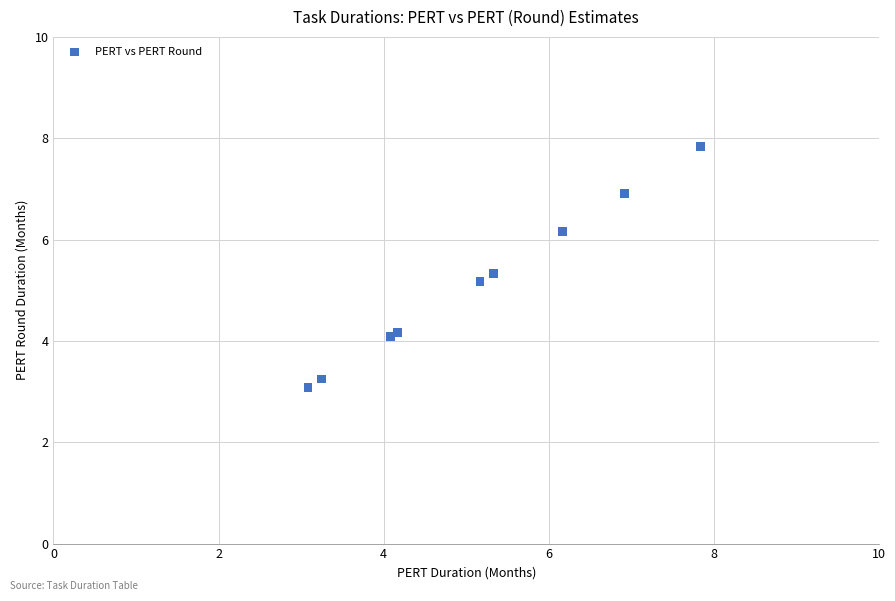

What Y value in the scatter plot is closest to 5?

5.2